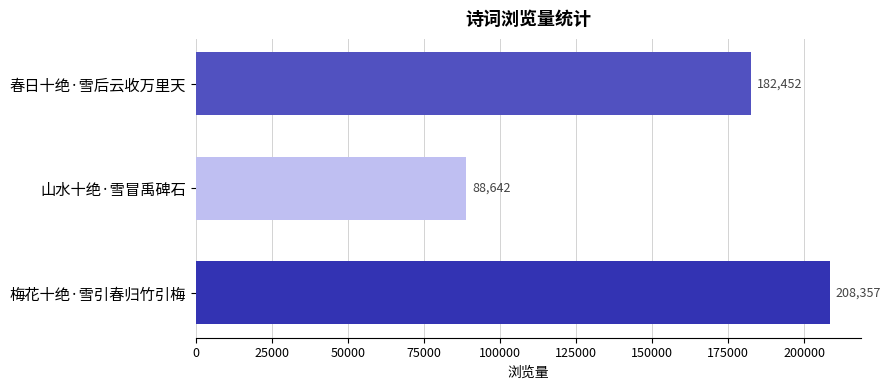

Reading top to bottom, extract all data points from this chart.

春日十绝·雪后云收万里天=182452	山水十绝·雪冒禹碑石=88642	梅花十绝·雪引春归竹引梅=208357